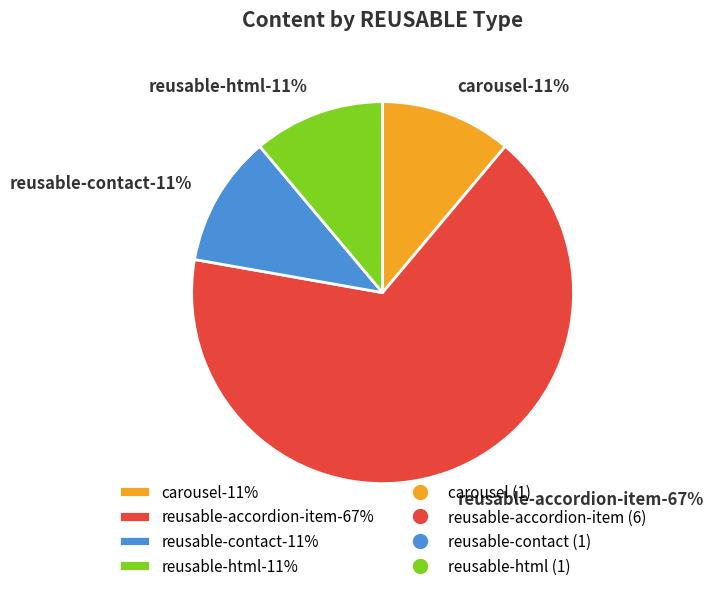

Combined, do carousel and reusable-accordion-item account for over 50%?

Yes